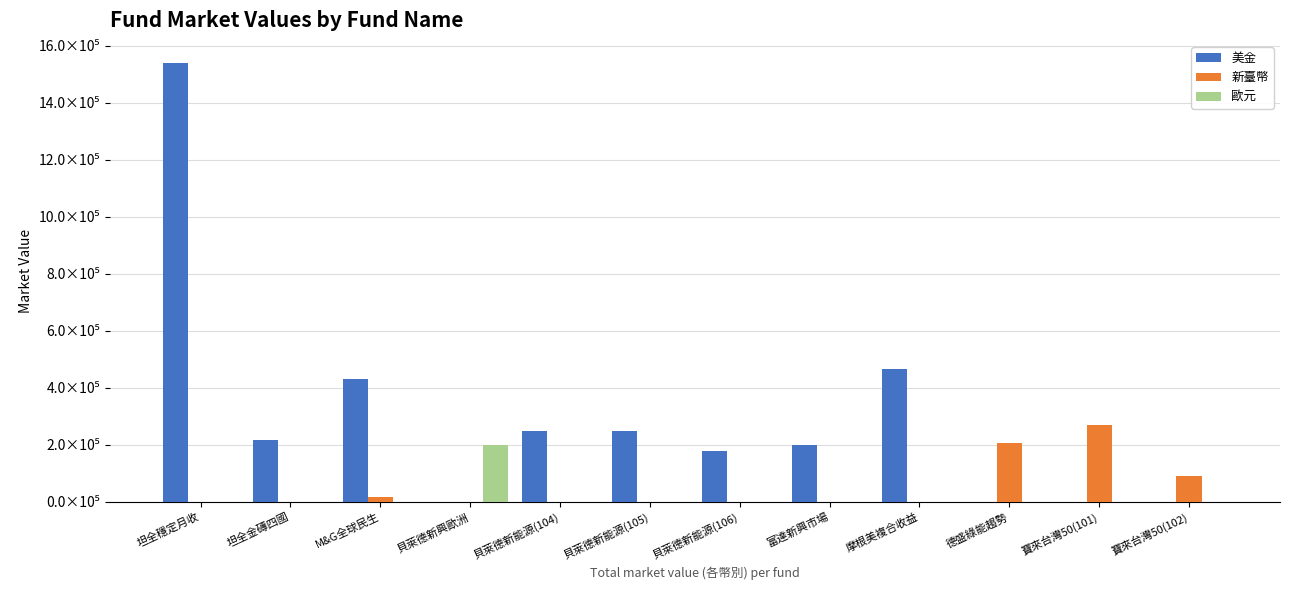

At which category is the sum across all series the highest?

坦全穩定月收